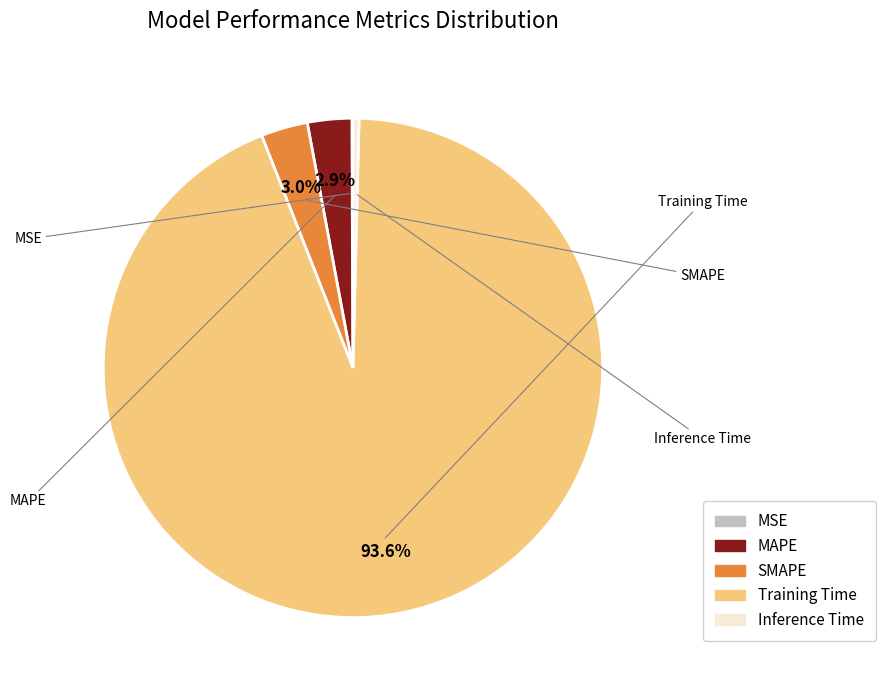

Which slice represents more than half of the pie?

Training Time